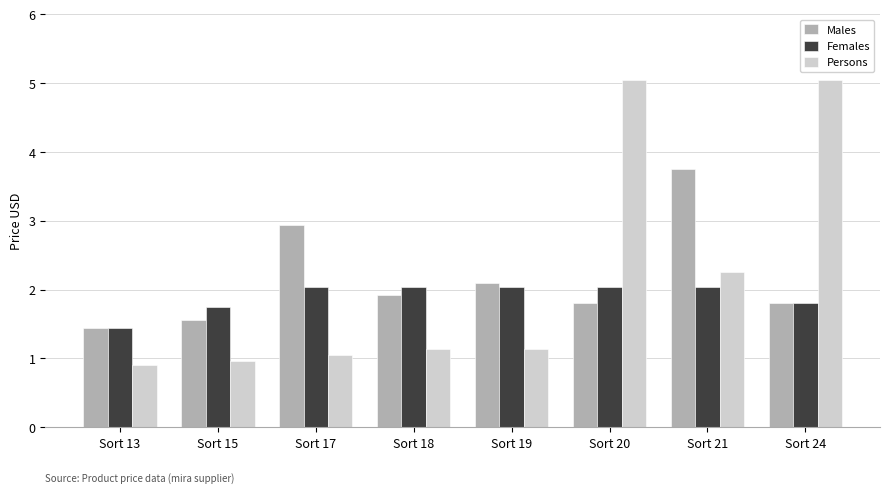

Between Sort 19 and Sort 24, which series saw the biggest shift?

Persons